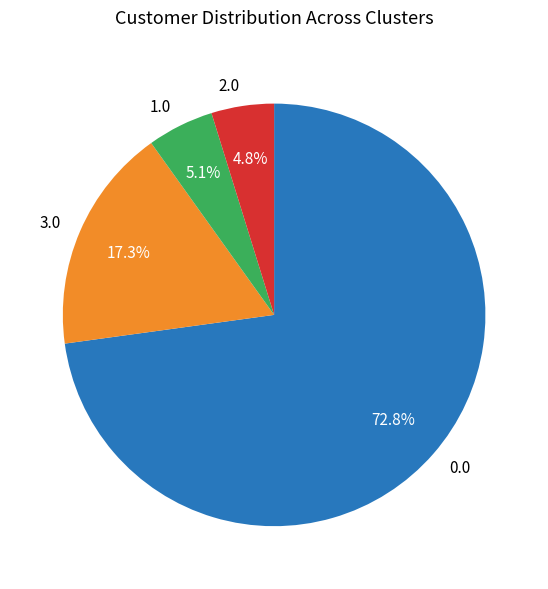

Is there any slice that represents more than half of the pie?

Yes